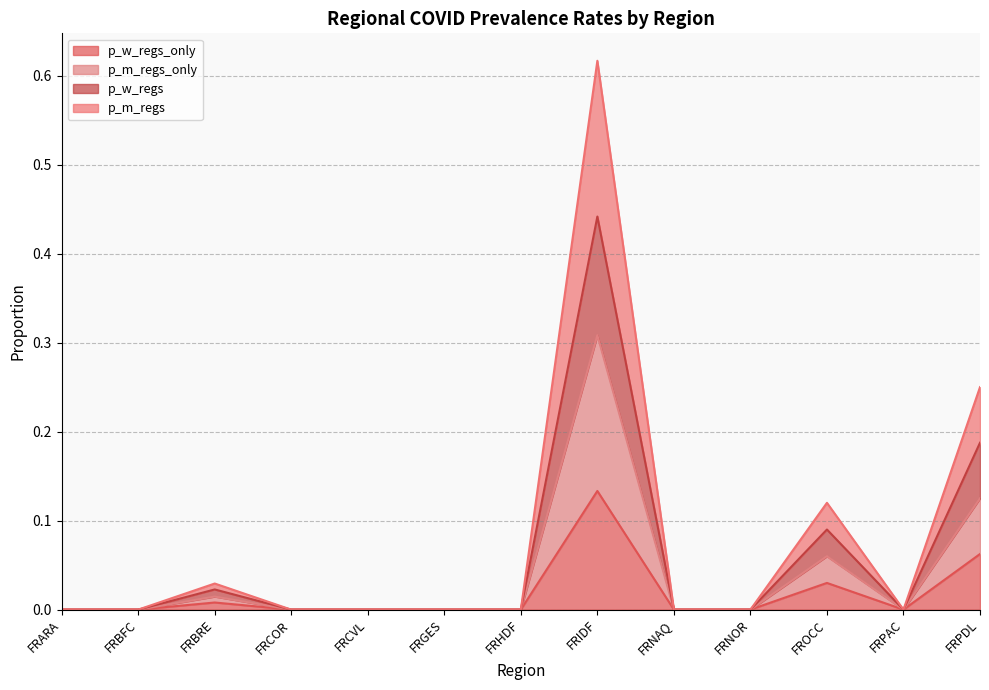

How many lines are shown in the chart?

4